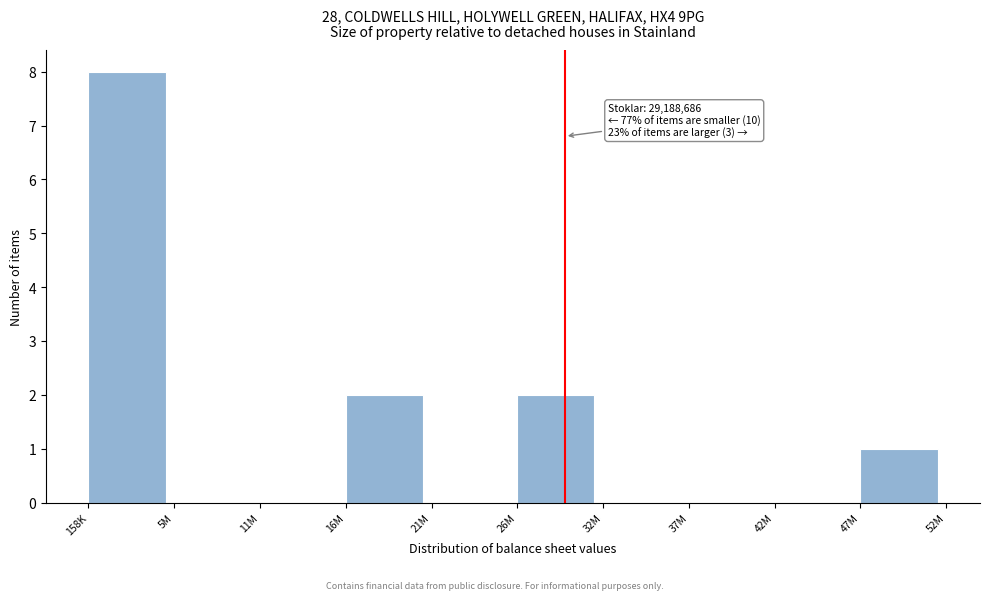

Reading left to right, transcribe all the data shown in this chart.

158K=8	5M=0	11M=0	16M=2	21M=0	26M=2	32M=0	37M=0	42M=0	47M=1